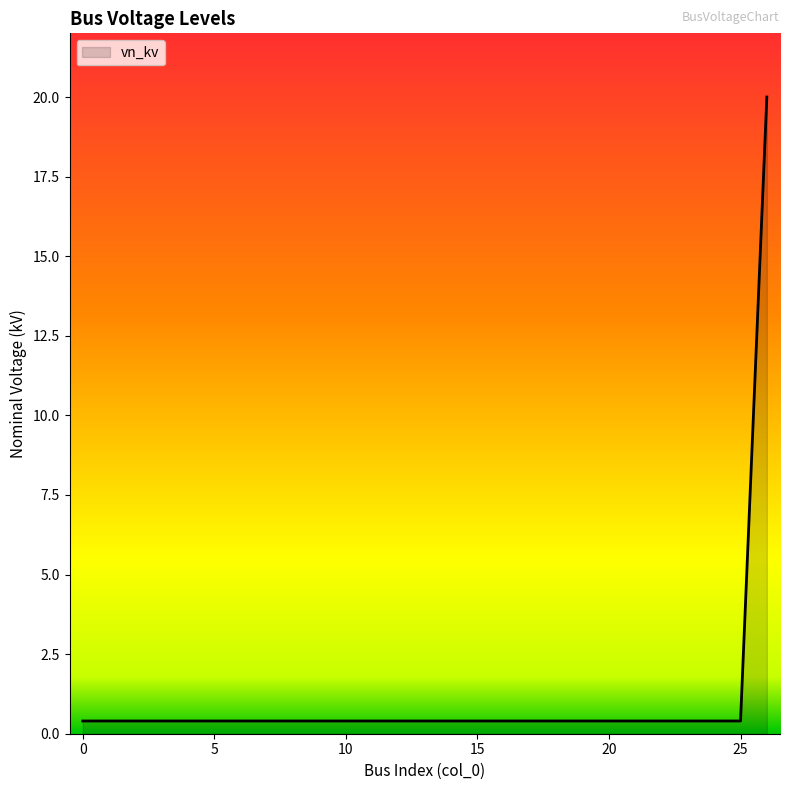

Reading left to right, transcribe all the data shown in this chart.

0.4	0.4	0.4	0.4	0.4	0.4	0.4	0.4	0.4	0.4	0.4	0.4	0.4	0.4	0.4	0.4	0.4	0.4	0.4	0.4	0.4	0.4	0.4	0.4	0.4	0.4	20.0